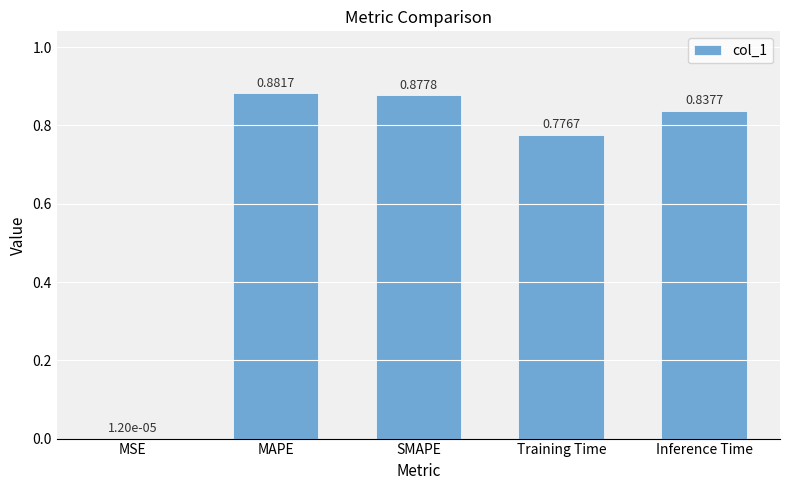

Which label corresponds to the largest value in the chart?

MAPE